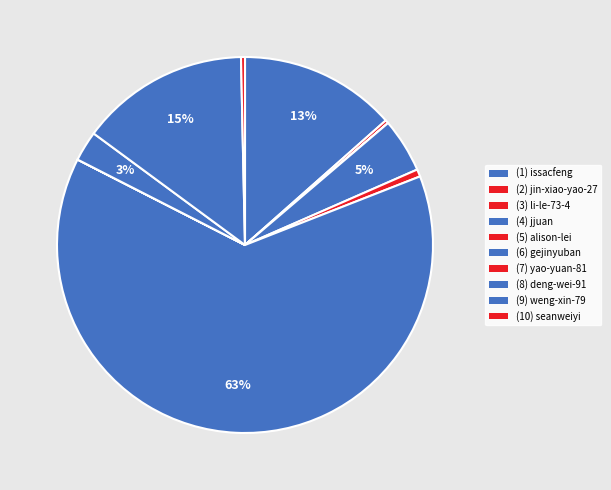

Which slice is the smallest?

li-le-73-4